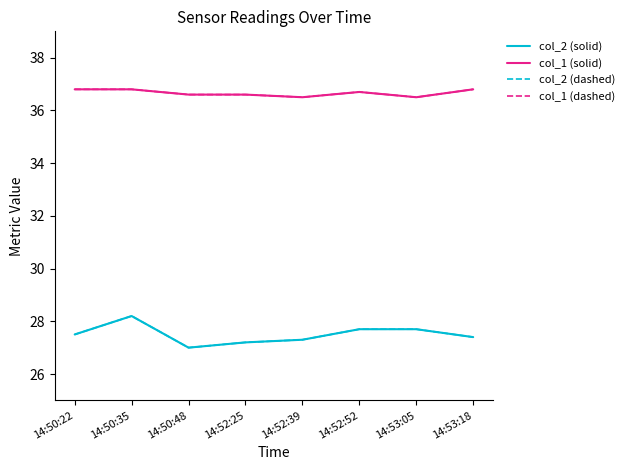

Is this an area chart (filled region under the line)?

No